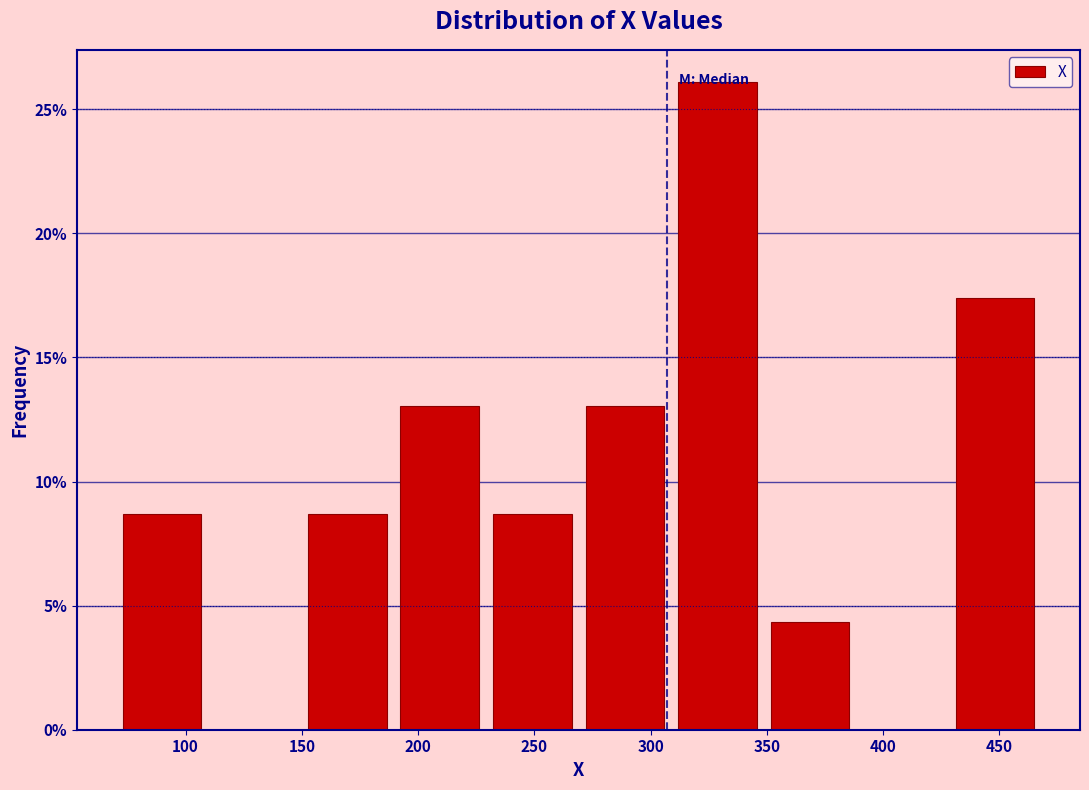

Reading left to right, transcribe this chart: for each bar, give the range it covers on the x-axis and its height. Neither the bar edges nor the heights are printed on the chart, so give them approximately, as read against the axes.

70 to 110: 8.5
110 to 150: 0
150 to 190: 8.5
190 to 230: 13.0
230 to 270: 8.5
270 to 310: 13.0
310 to 350: 26.0
350 to 390: 4.5
390 to 430: 0
430 to 470: 17.5